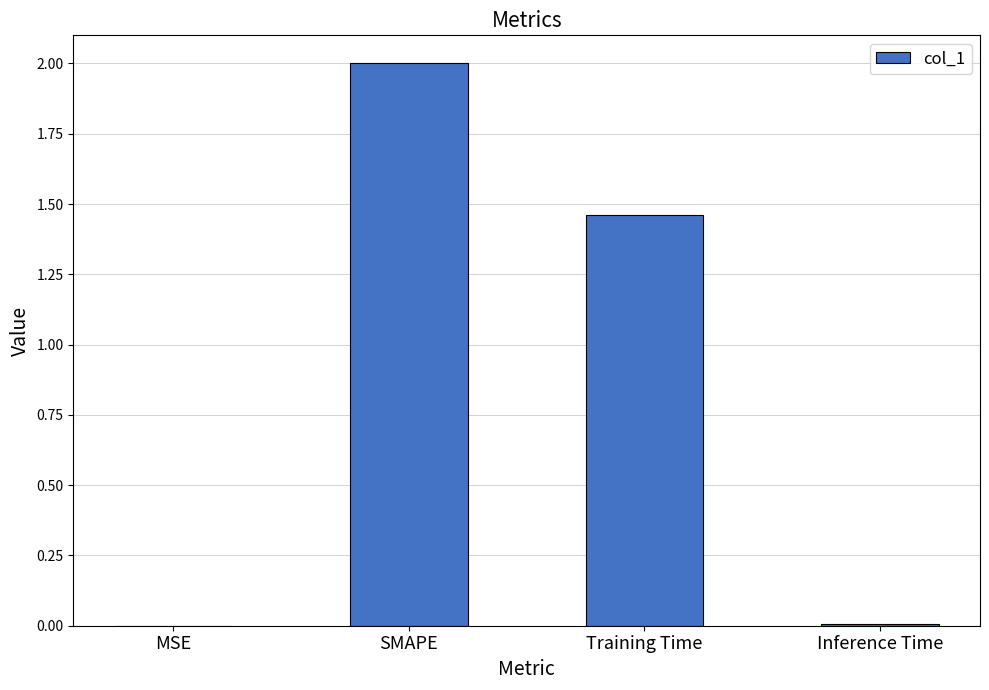

Which label corresponds to the largest value in the chart?

SMAPE